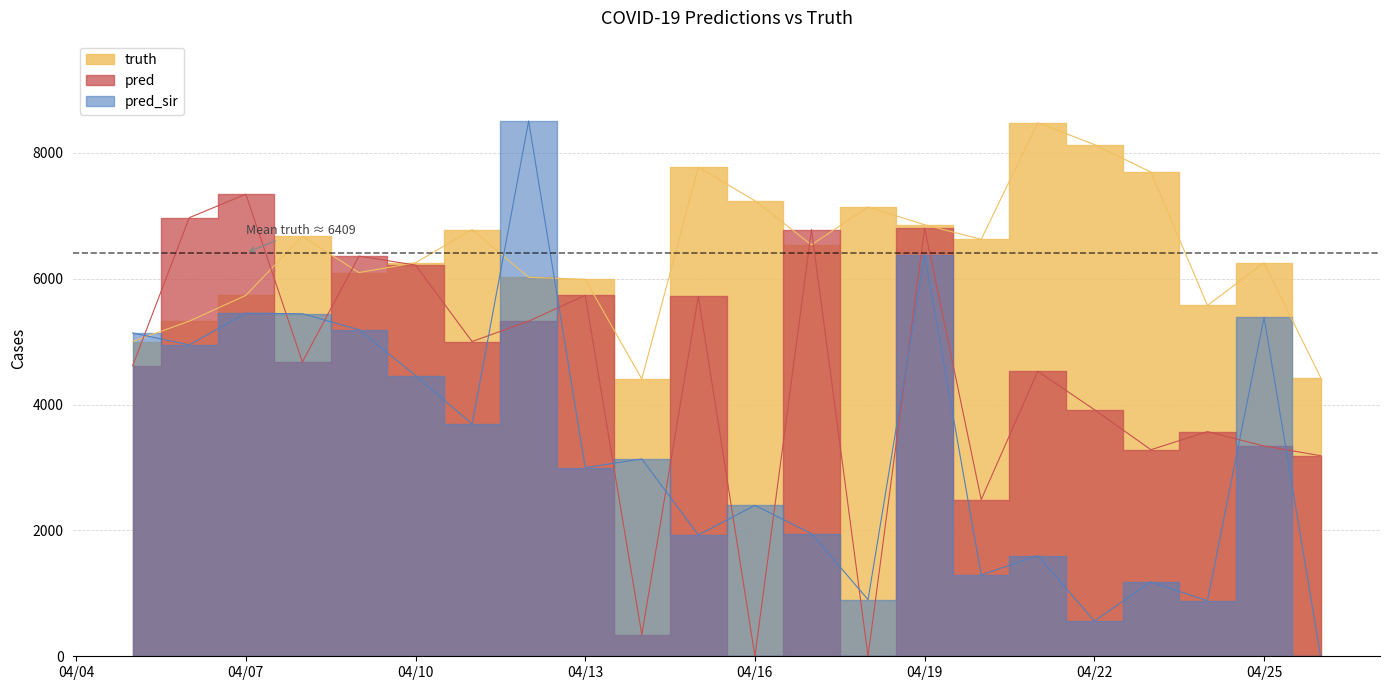

How many lines are shown in the chart?

3